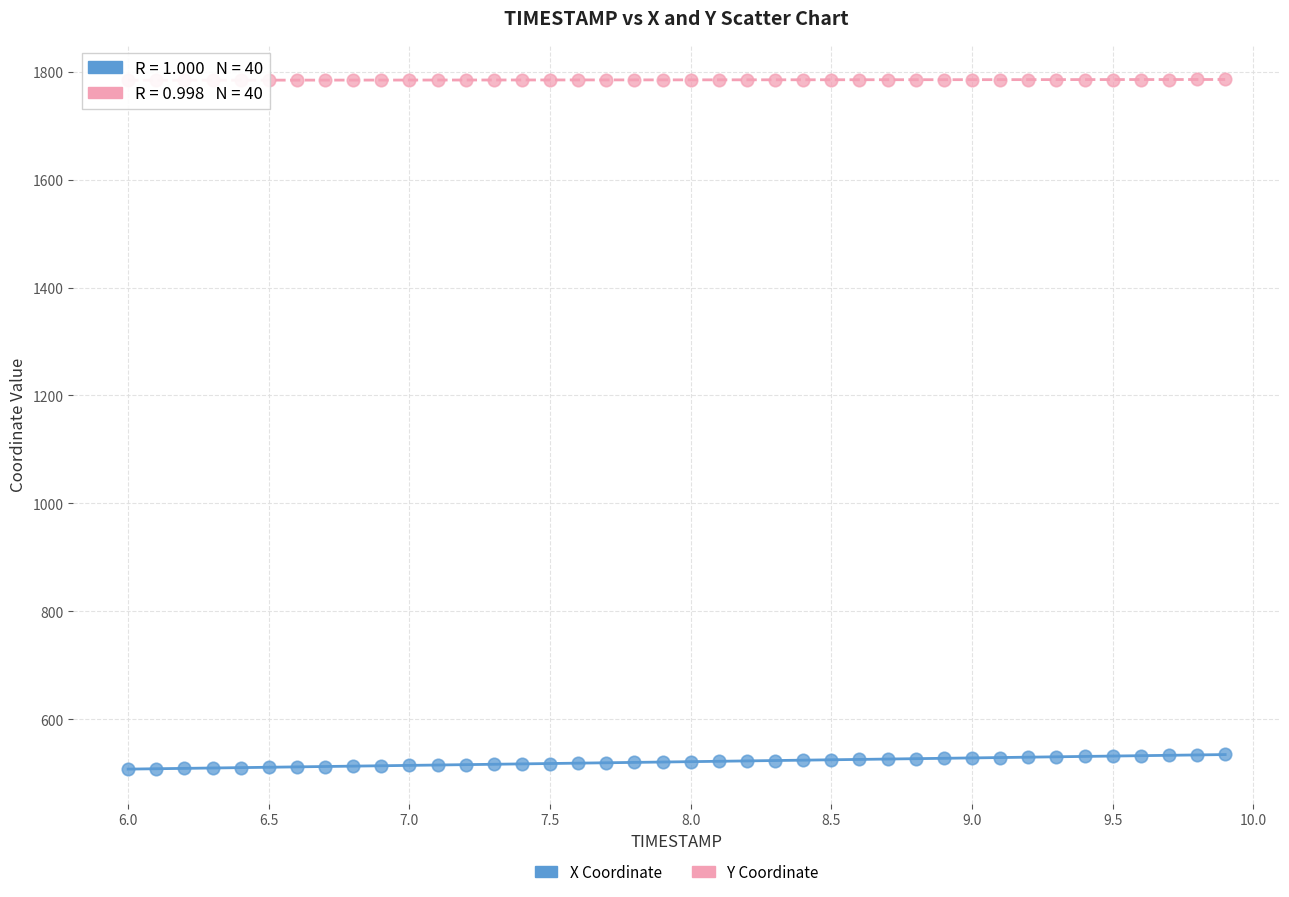

Which series contains the lowest Y value?

X Coordinate